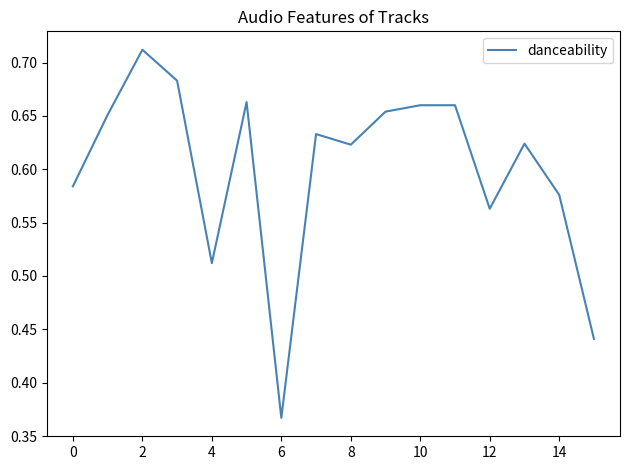

What is the difference between the maximum and minimum values?

0.3